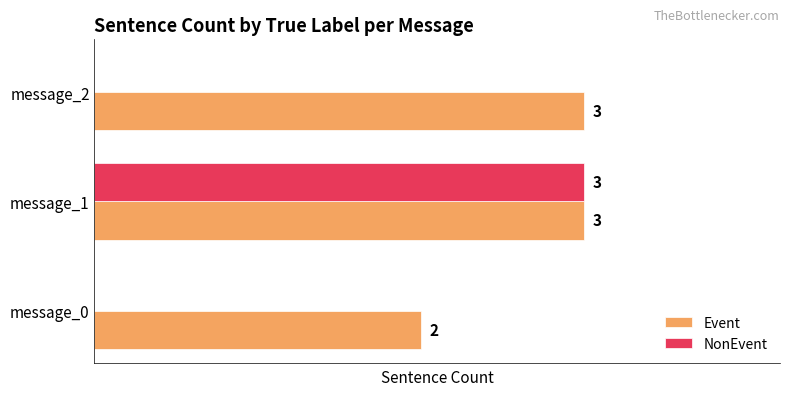

Which series changed the most between message_0 and message_2?

Event